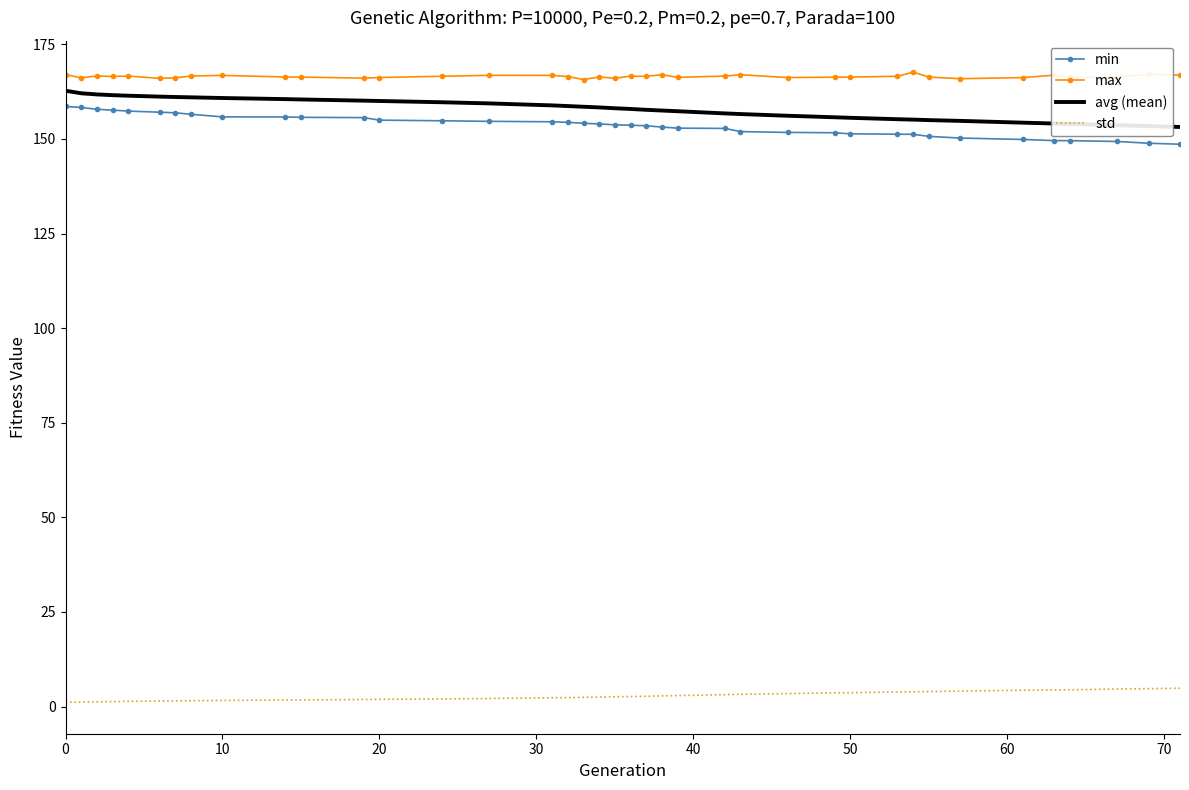

True or false: max and std intersect in this chart.

False